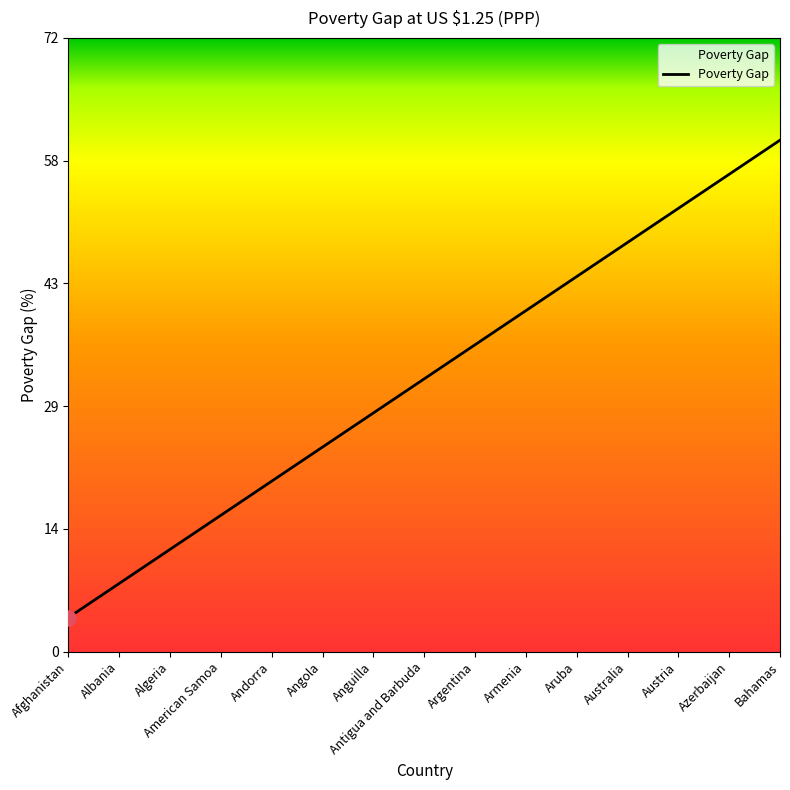

Between Afghanistan and Austria, which is larger?

Austria